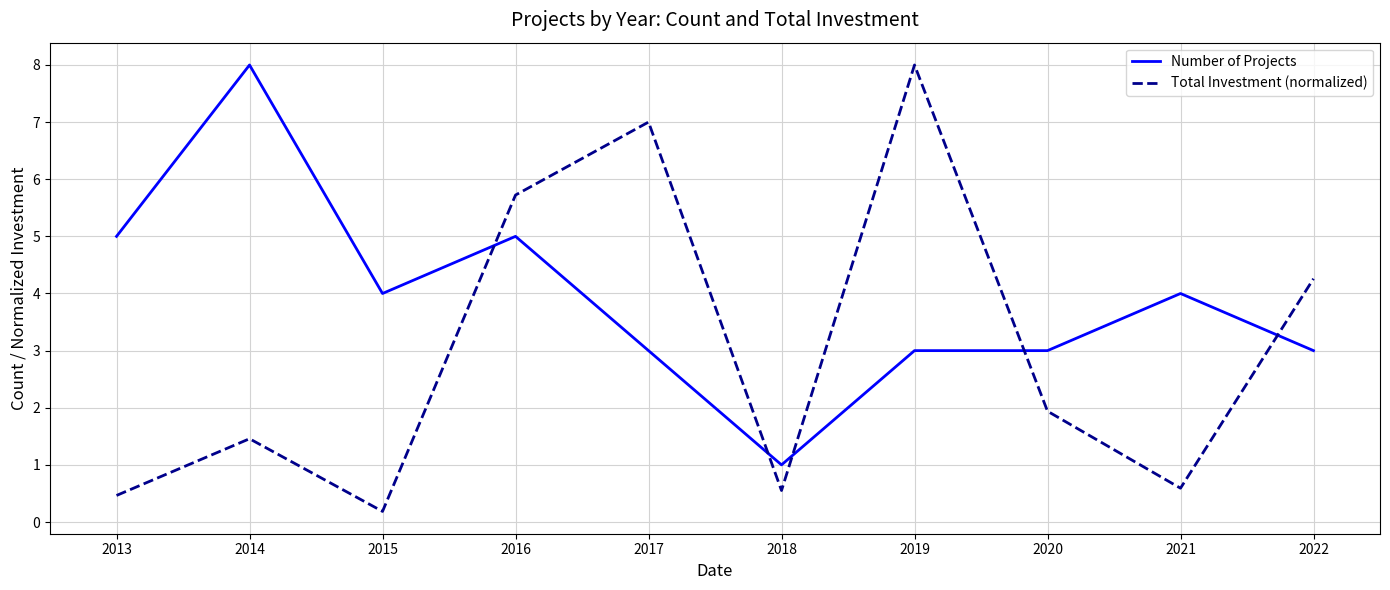

Count the number of data series in this chart.

2